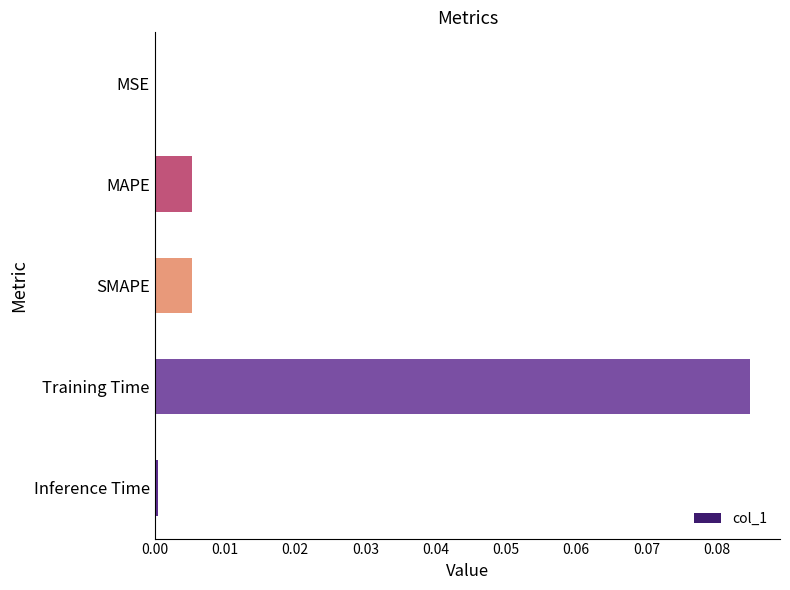

Between MAPE and MSE, which is larger?

MAPE